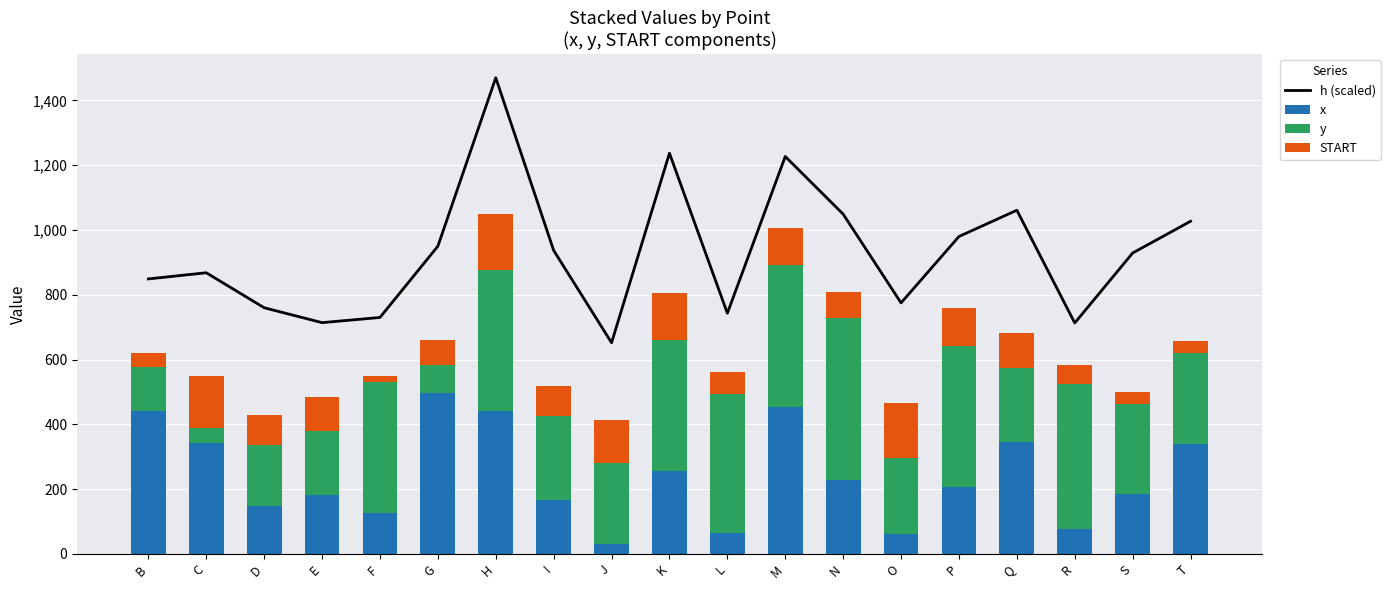

Rank the series at I from highest to lowest value.

h (scaled), y, x, START